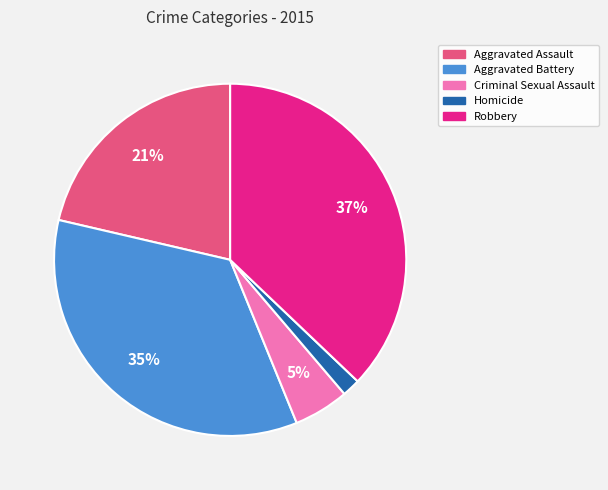

Which slice is the smallest?

Homicide